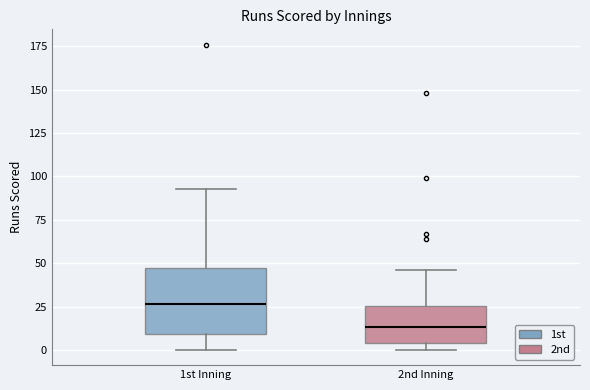

Where is the lower edge of the box for 2nd Inning on the y-axis? The values are not printed on the chart, so give them approximately, as read against the axis.

5